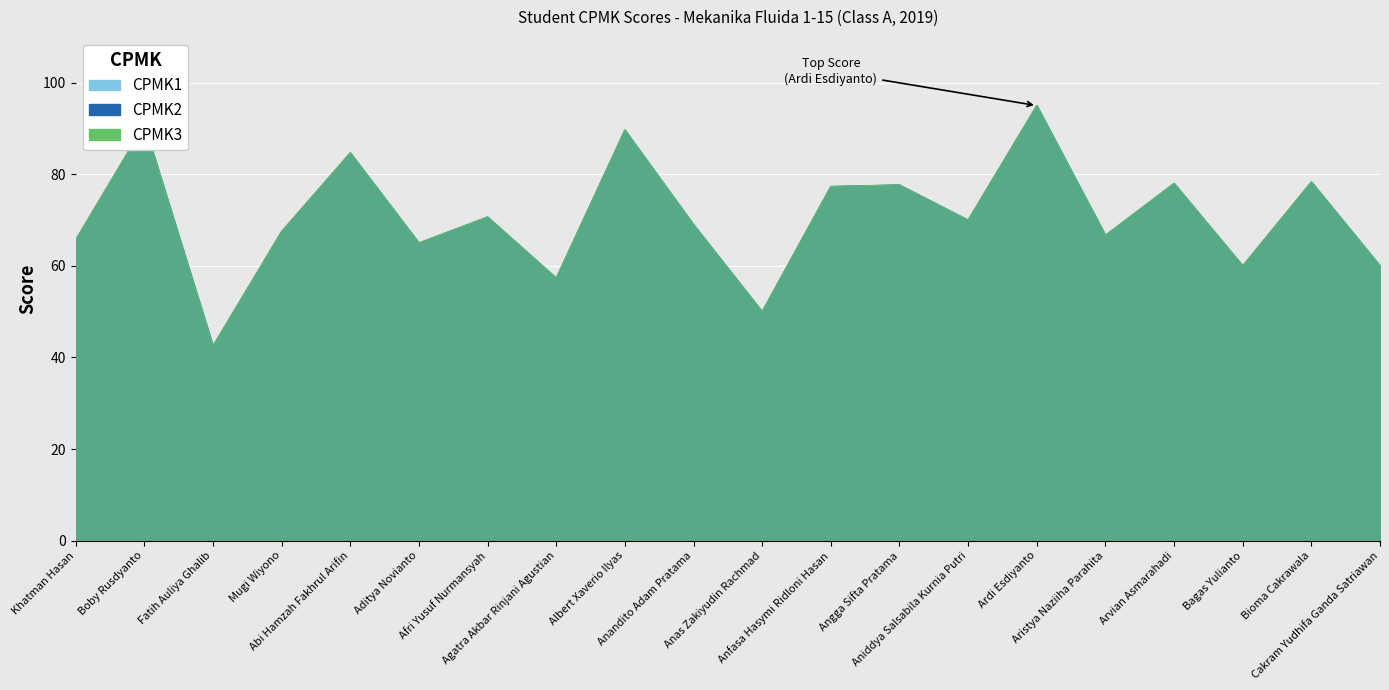

Reading right to left, transcribe all the data shown in this chart.

CPMK1: 60.0	78.3	60.0	78.0	66.7	95.0	70.0	77.7	77.3	50.0	69.0	89.7	57.3	70.7	65.0	84.7	67.5	42.5	90.8	65.7
CPMK2: 60.0	78.3	60.0	78.0	66.7	95.0	70.0	77.7	77.3	50.0	69.0	89.7	57.3	70.7	65.0	84.7	67.5	42.5	90.8	65.7
CPMK3: 60.0	78.3	60.0	78.0	66.7	95.0	70.0	77.7	77.3	50.0	69.0	89.7	57.3	70.7	65.0	84.7	67.5	42.5	90.8	65.7